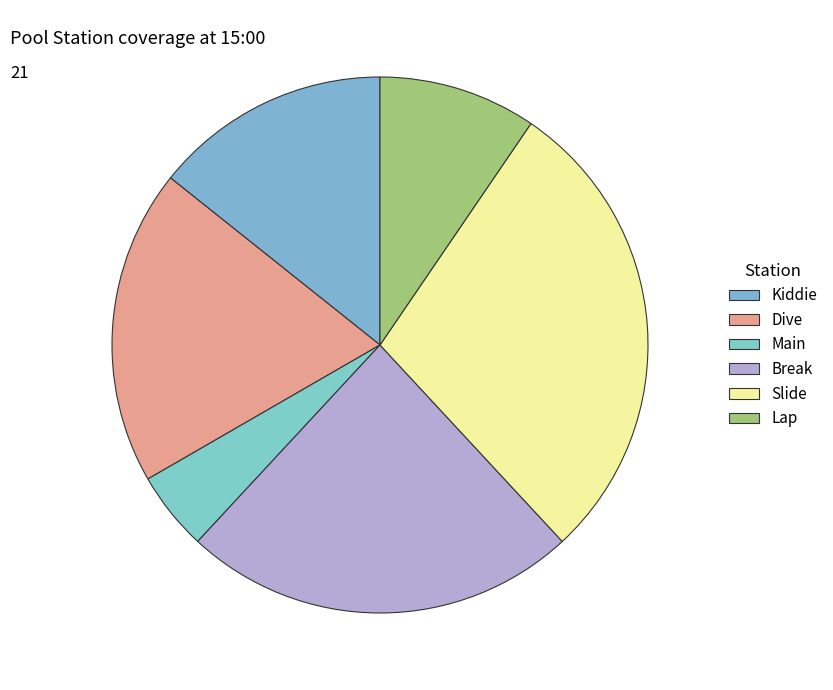

How many segments does this pie chart have?

6